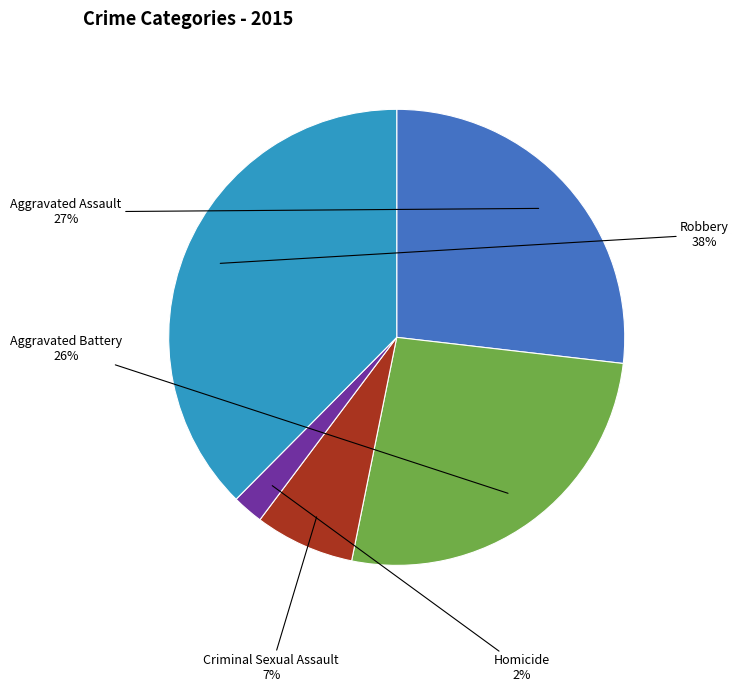

The Robbery slice represents 43% of the pie. True or false?

False